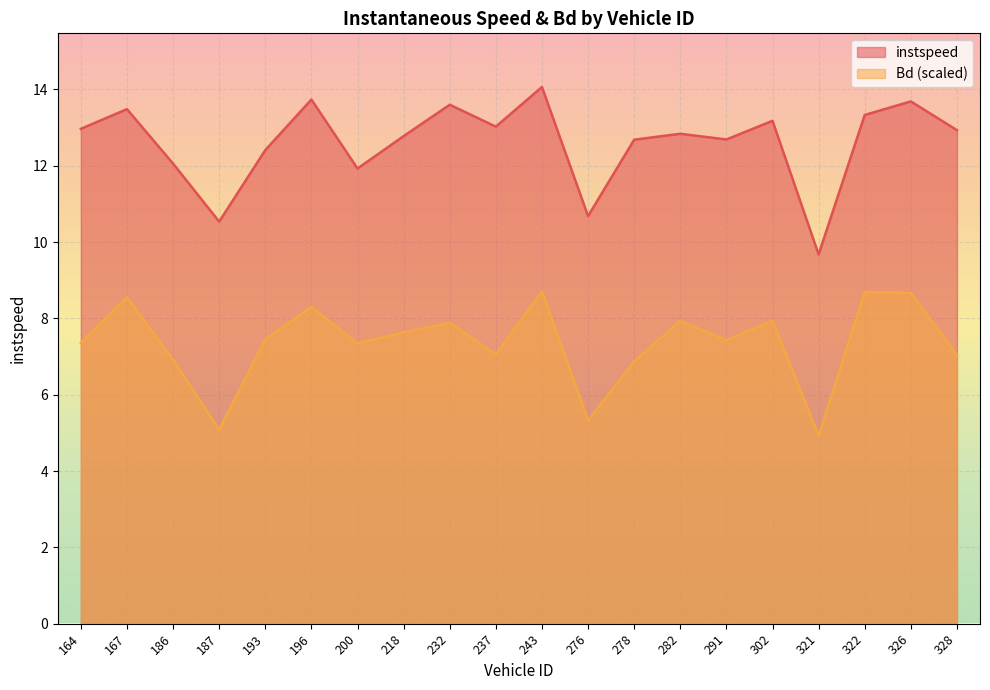

True or false: instspeed has a value of 12.8 at 282.

True